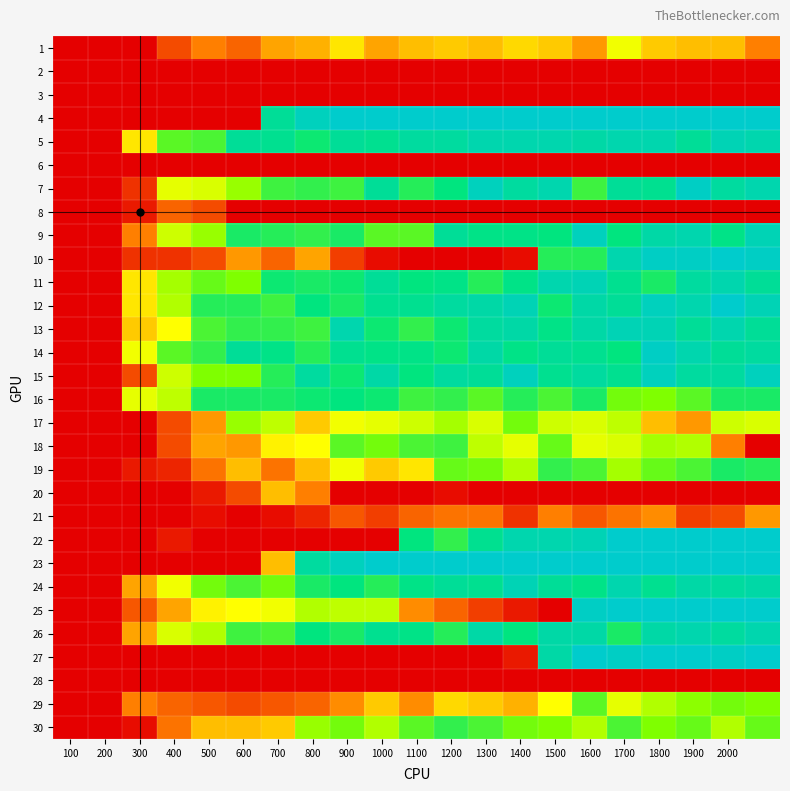

At which category is the sum across all series the highest?

1900